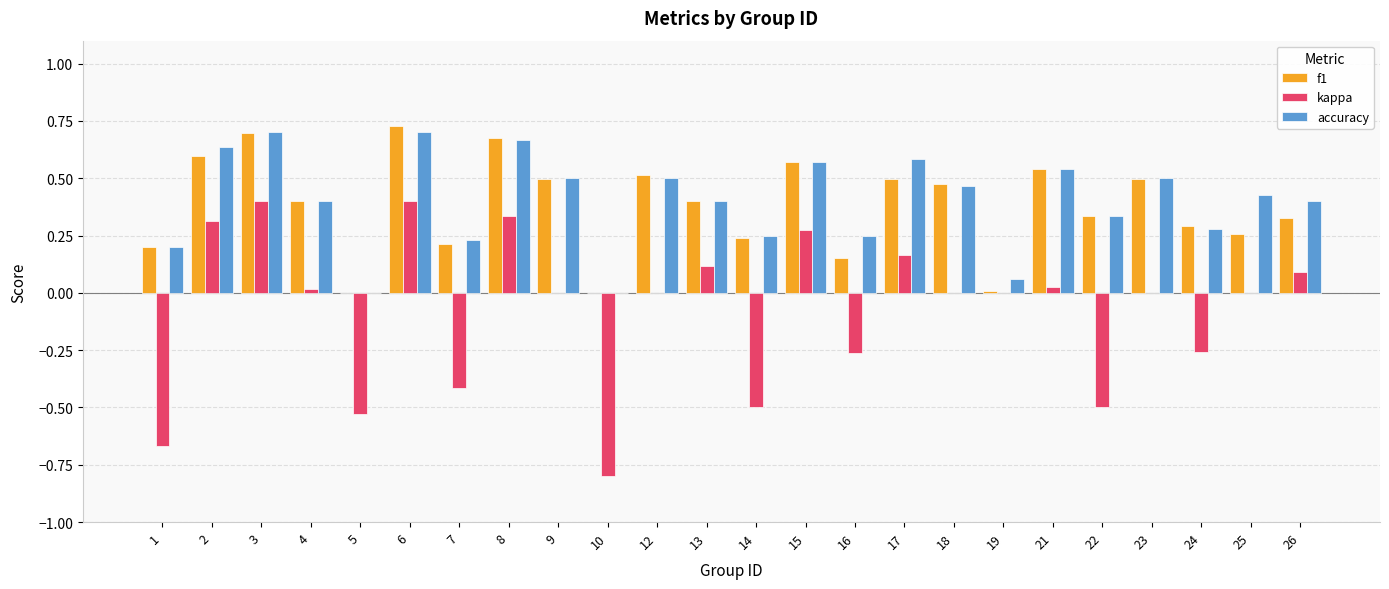

Between 7 and 13, which series saw the biggest shift?

kappa